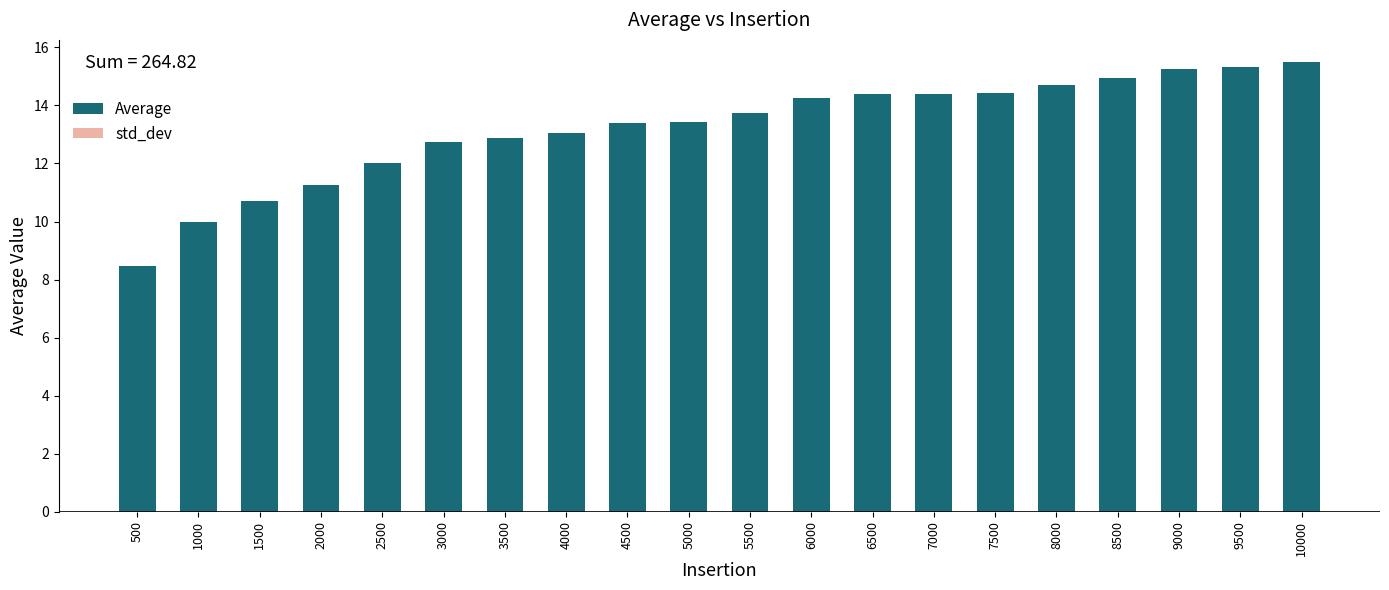

Rank the categories by std_dev value from highest to lowest.

500, 1000, 1500, 2000, 2500, 3000, 3500, 4000, 4500, 5000, 5500, 6000, 6500, 7000, 7500, 8000, 8500, 9000, 9500, 10000